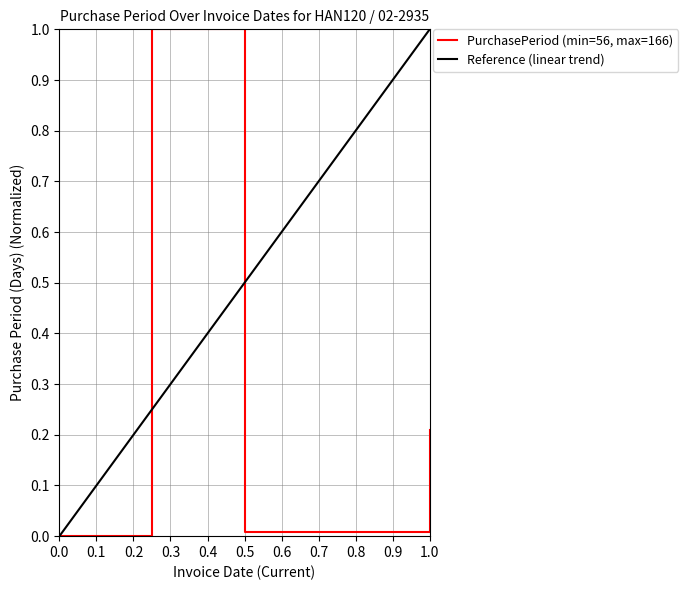

What is the maximum value shown in the chart?

1.0